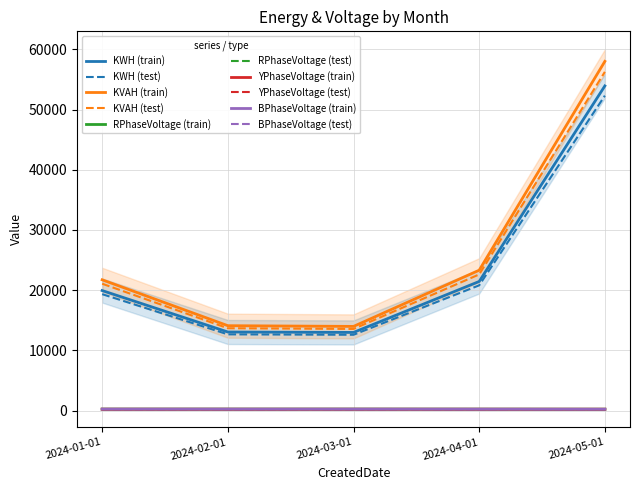

Which category has the highest value across all series?

2024-05-01